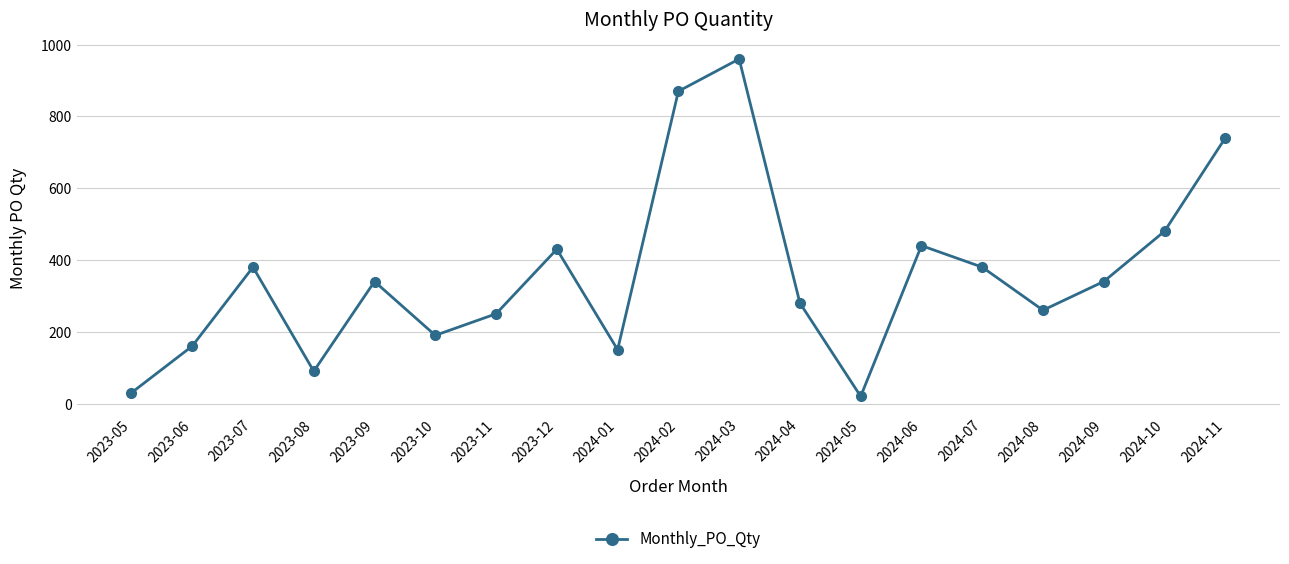

What is the ratio of the value at 2024-03 to the value at 2024-04?

3.4